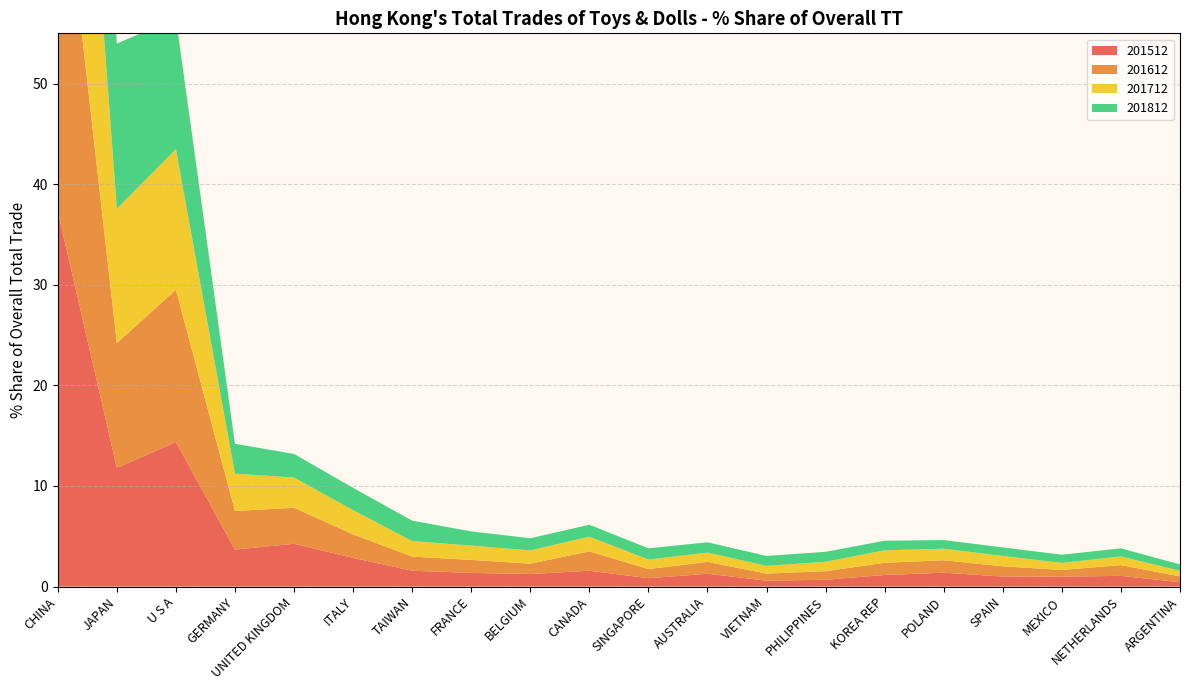

Reading left to right, what are all the values shown in this chart?

201512: 37.3	11.8	14.4	3.7	4.3	2.9	1.6	1.4	1.2	1.6	0.8	1.3	0.6	0.7	1.2	1.4	1.0	1.0	1.1	0.4
201612: 38.8	12.4	15.1	3.8	3.6	2.3	1.4	1.3	1.0	1.9	0.9	1.2	0.7	0.9	1.2	1.2	1.0	0.7	1.1	0.6
201712: 40.1	13.4	14.0	3.7	3.0	2.4	1.5	1.4	1.3	1.5	1.0	0.9	0.8	0.9	1.2	1.1	1.0	0.7	0.9	0.6
201812: 40.2	16.4	13.0	3.0	2.3	2.2	2.0	1.4	1.2	1.2	1.1	1.0	1.0	1.0	1.0	0.9	0.9	0.8	0.8	0.6